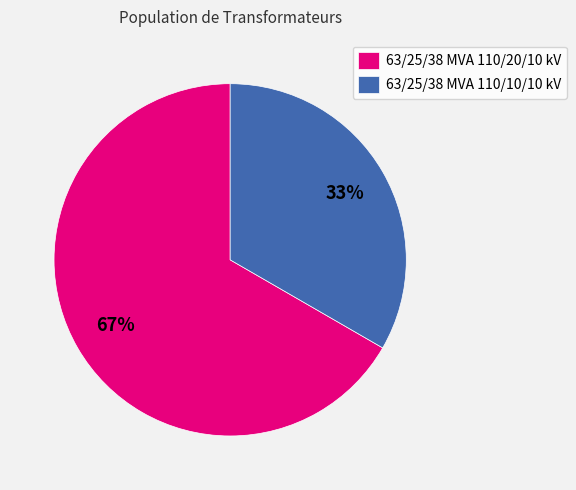

True or false: 63/25/38 MVA 110/10/10 kV accounts for 44% of the total.

False